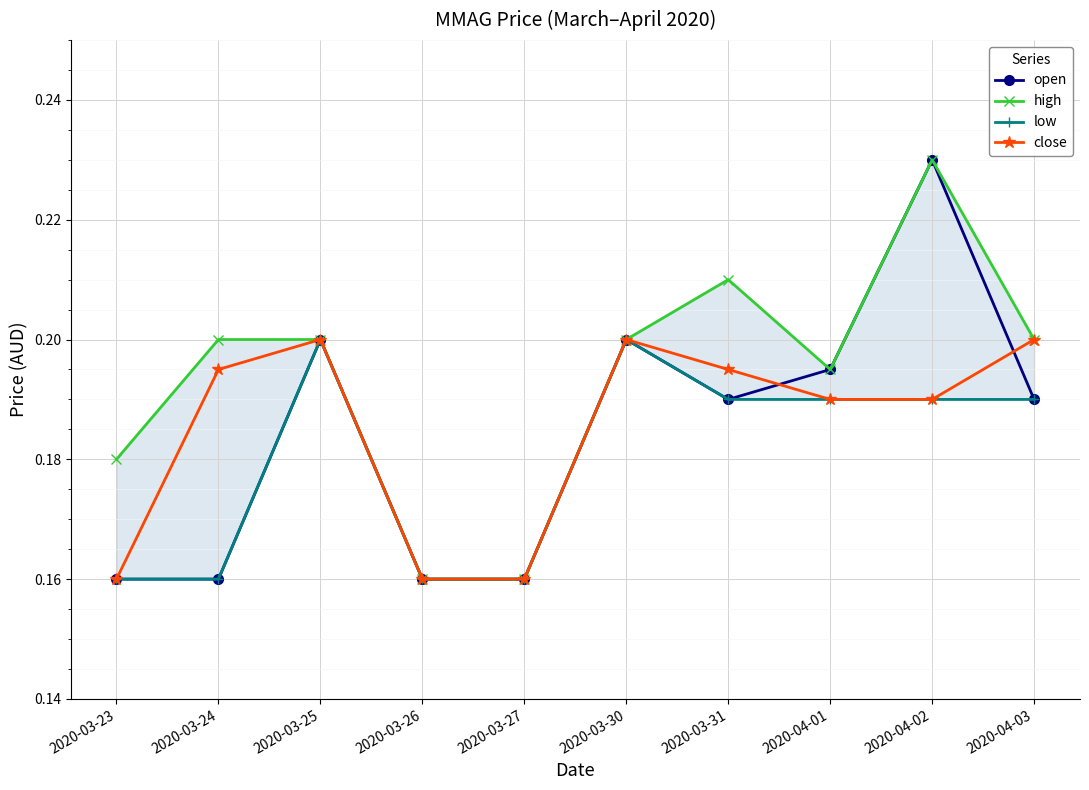

True or false: close and high cross at least once.

False